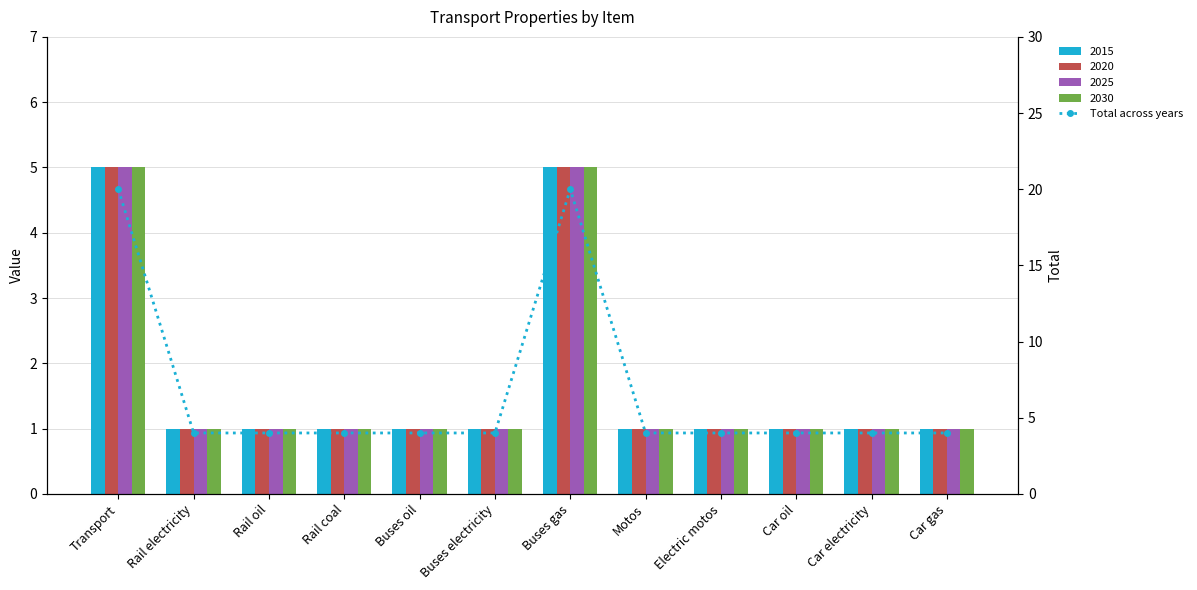

What is the greatest value displayed?

20